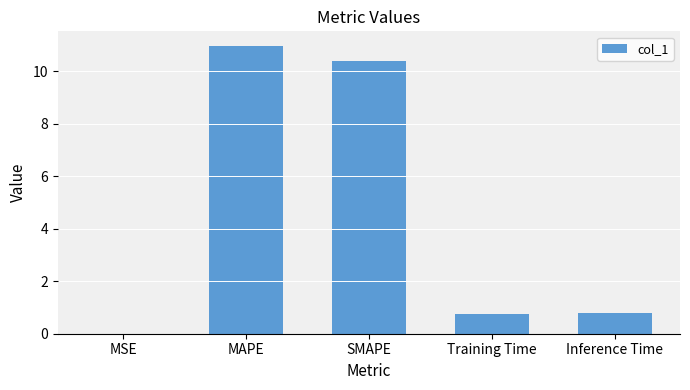

What is the sum of all values?

22.9